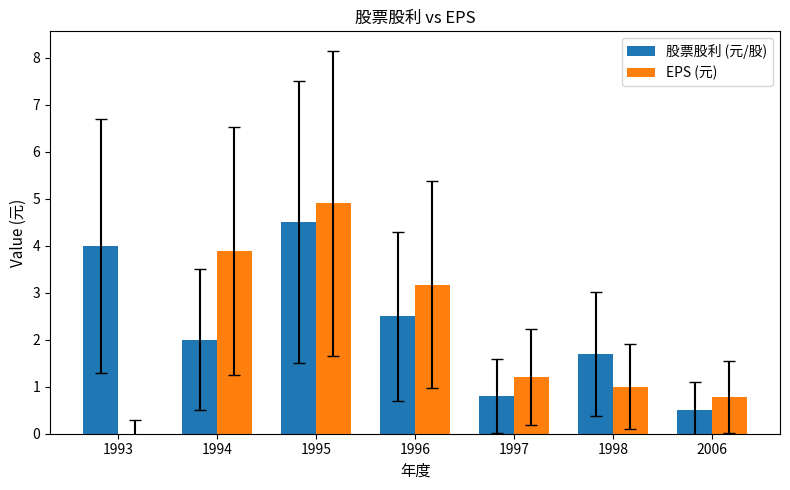

Does the chart contain stacked bars?

No